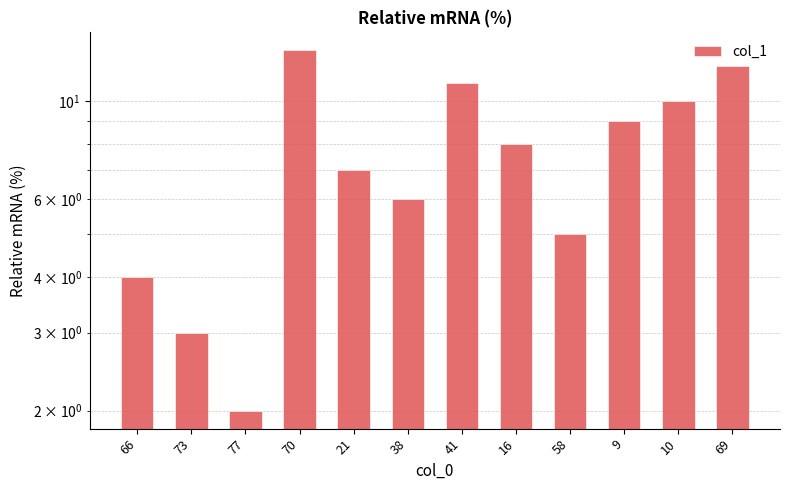

What is the difference between the second highest and minimum values?

10.0